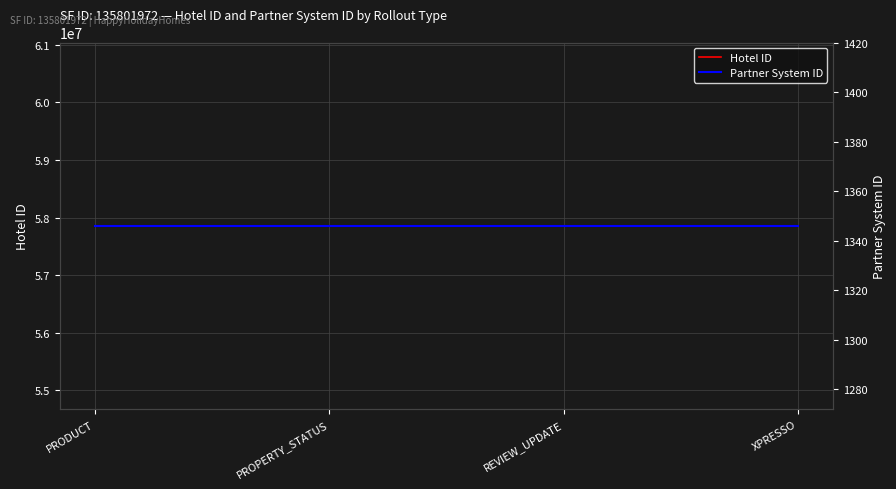

What is the sum of all Hotel ID values?

231429168